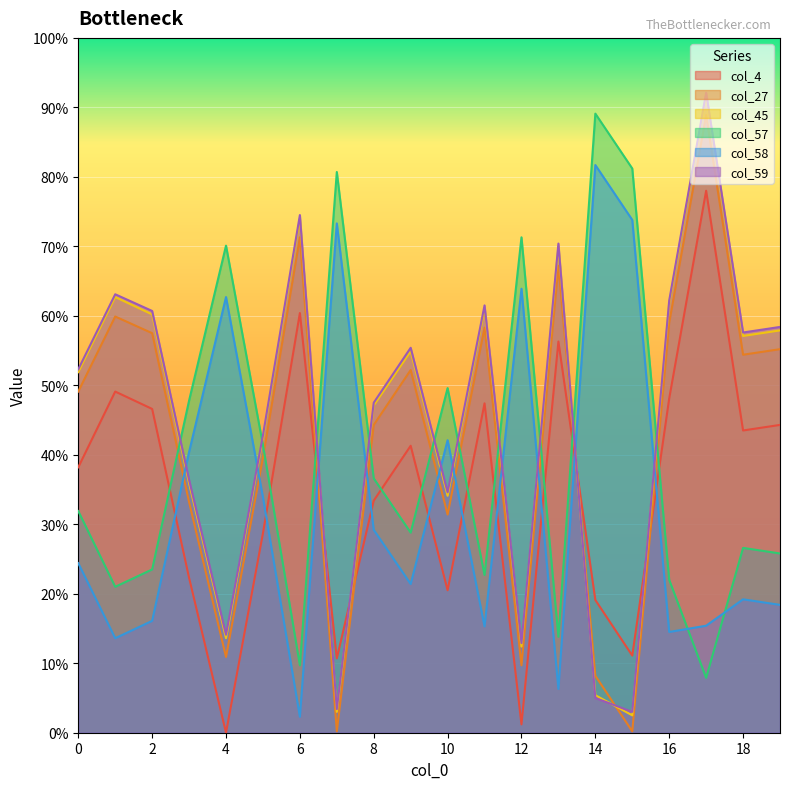

In col_45, how many points are higher than both neighbors (excluding endpoints)?

6